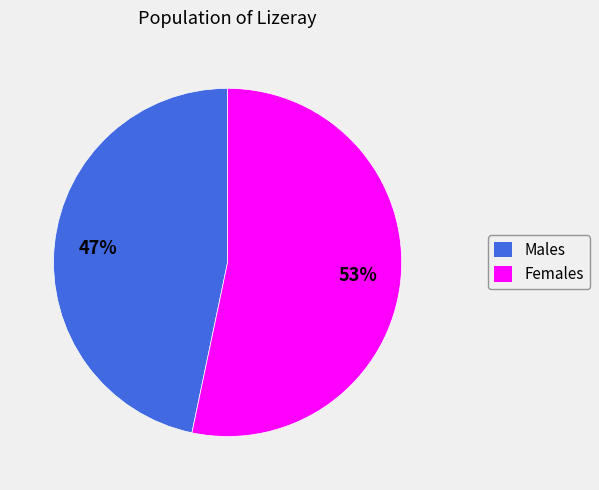

To the nearest percent, what is the average slice percentage?

50%